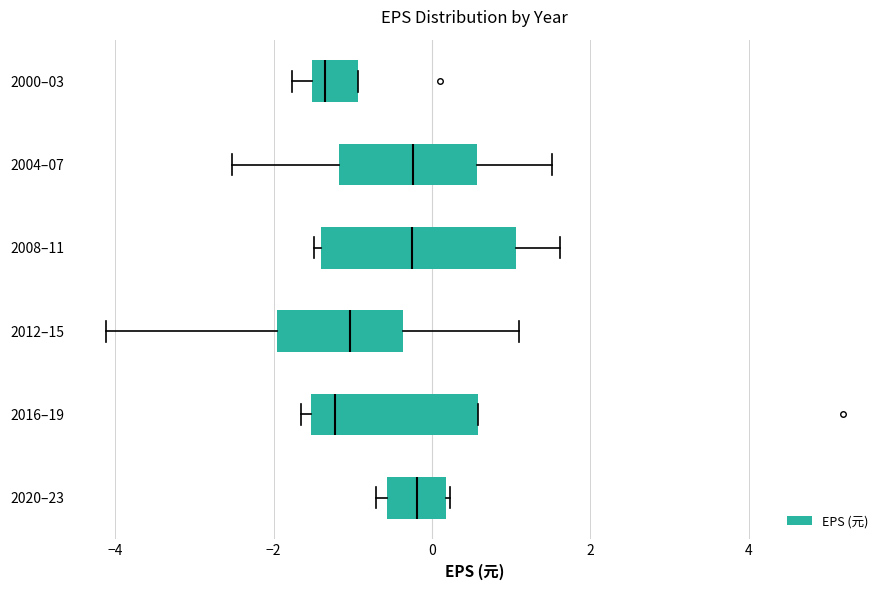

Reading bottom to top, read every box against the x-axis: the position of its median line, the range the box covers, and the ends of its whiskers. The values are not printed on the chart, so give them approximately, as read against the axis.

2020–23: median -0.2, box -0.6 to 0.2, whiskers -0.8 to 0.2
2016–19: median -1.2, box -1.6 to 0.6, whiskers -1.6 (just left of the box's left edge) to 0.6
2012–15: median -1.0, box -2.0 to -0.4, whiskers -4.2 to 1.2
2008–11: median -0.2, box -1.4 to 1.0, whiskers -1.4 (just left of the box's left edge) to 1.6
2004–07: median -0.2, box -1.2 to 0.6, whiskers -2.6 to 1.6
2000–03: median -1.4, box -1.6 to -1.0, whiskers -1.8 to -1.0